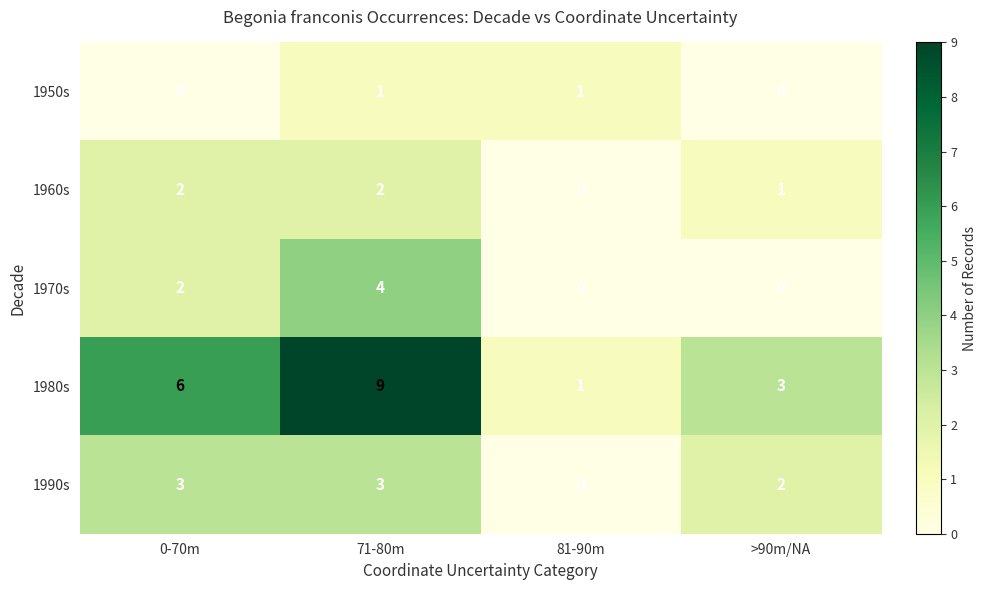

The 1980s series shows 2 at 81-90m. True or false?

False